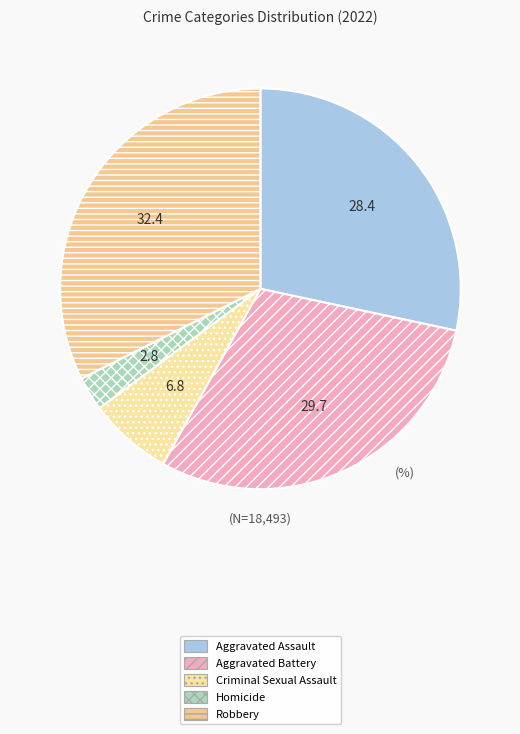

Is there a majority slice in this chart?

No